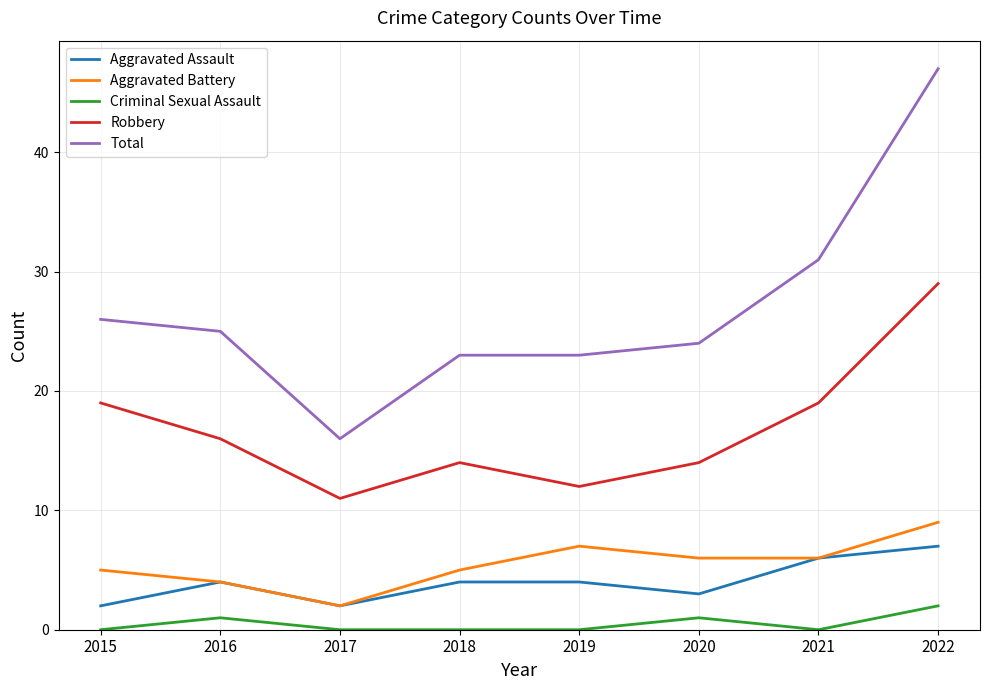

How many series are shown in this chart?

5